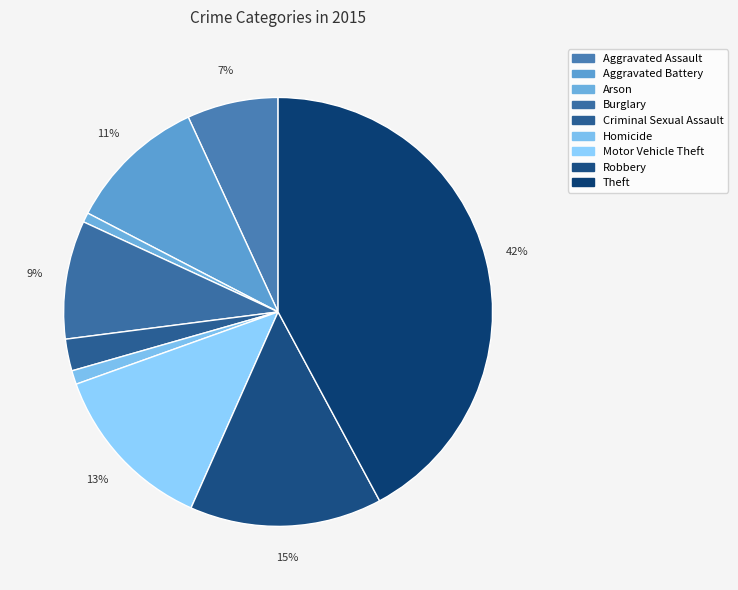

To the nearest percent, what is the difference between the Aggravated Assault and Homicide slice percentages?

6%